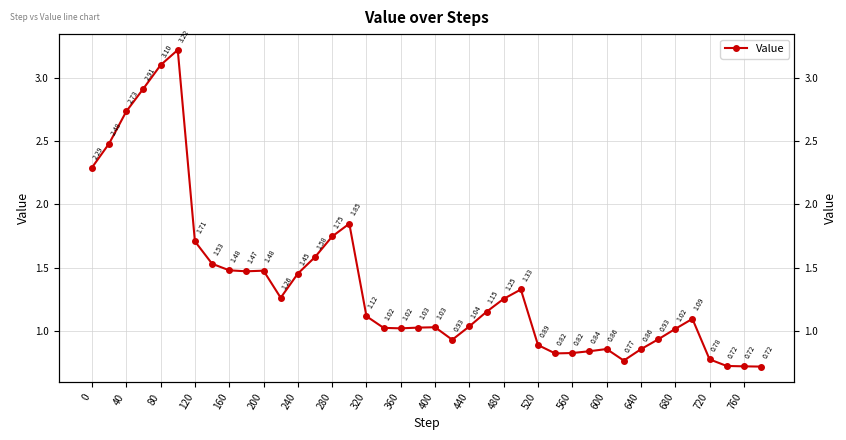

How many points are lower than both their immediate neighbors (excluding endpoints)?

6